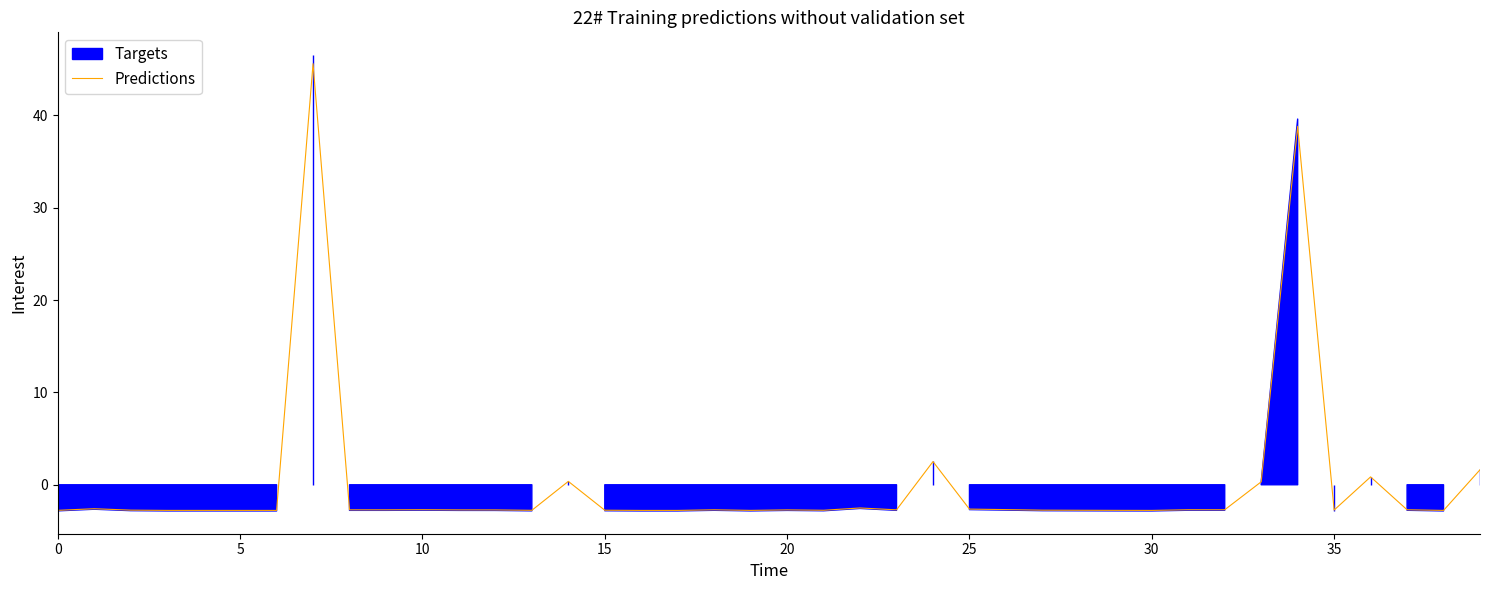

What is the minimum value for Predictions?

-2.8